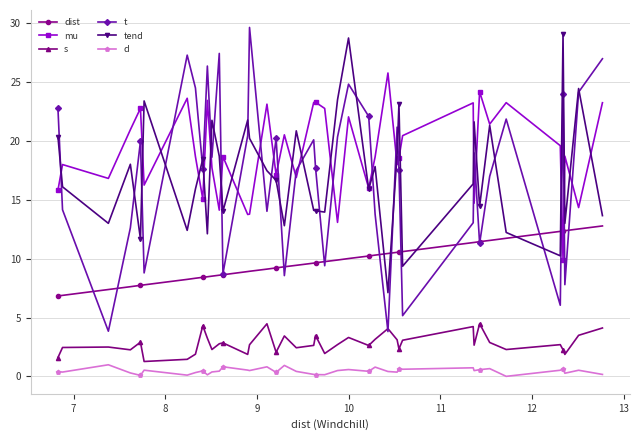

What are all the series names shown in the legend?

dist, mu, s, t, tend, d